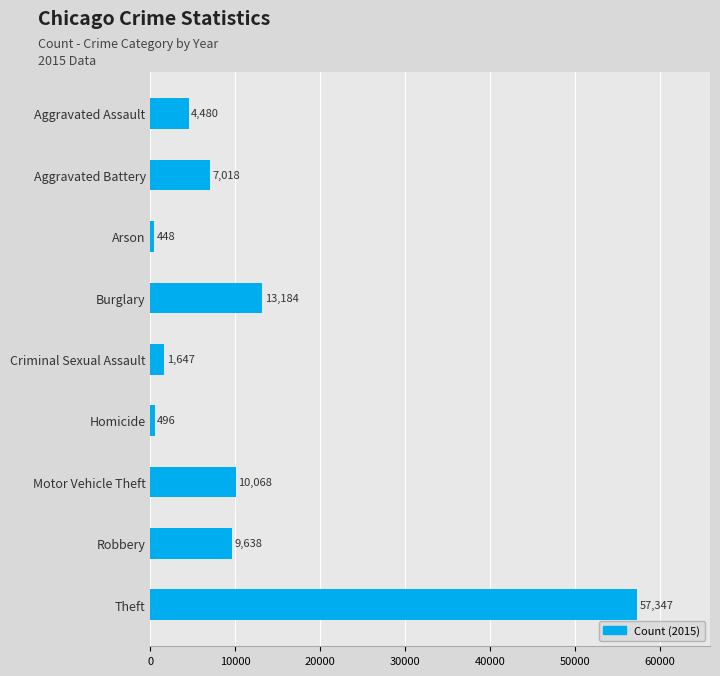

What position from the bottom is Arson?

7